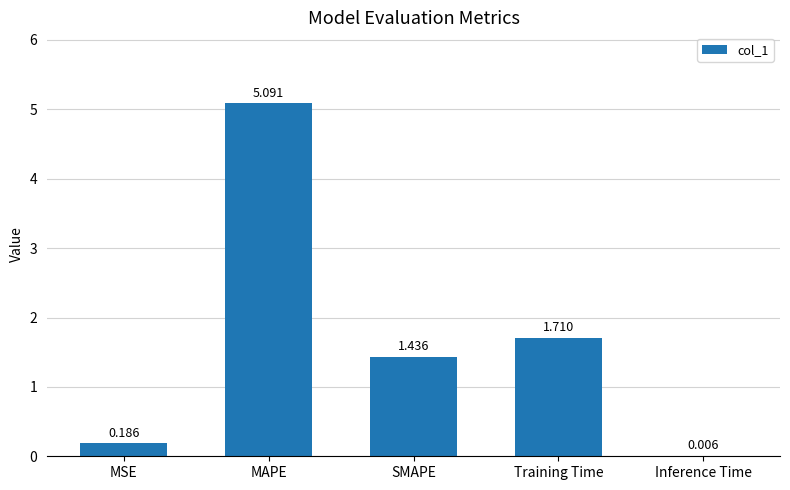

What is the change in value from MSE to MAPE?

+4.9